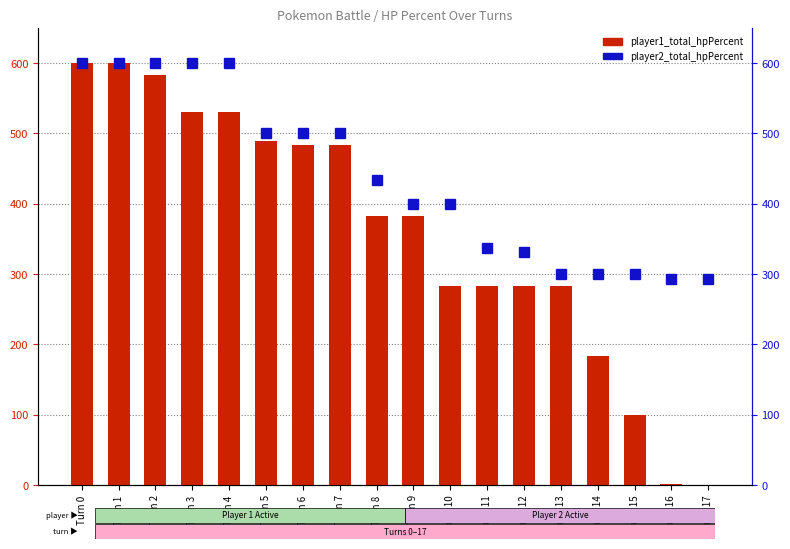

Reading right to left, list all the values displayed in this chart.

player1_total_hpPercent: 0	1	100	183	283	283	283	283	383	383	483	483	489	530	530	583	600	600
player2_total_hpPercent: 293	293	300	300	300	331	337	400	400	433	500	500	500	600	600	600	600	600